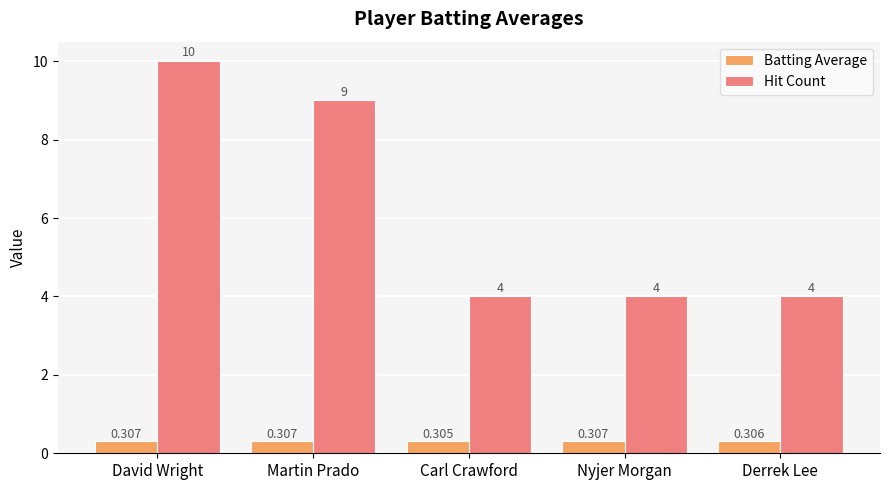

True or false: Hit Count has a value of 15.7 at Martin Prado.

False